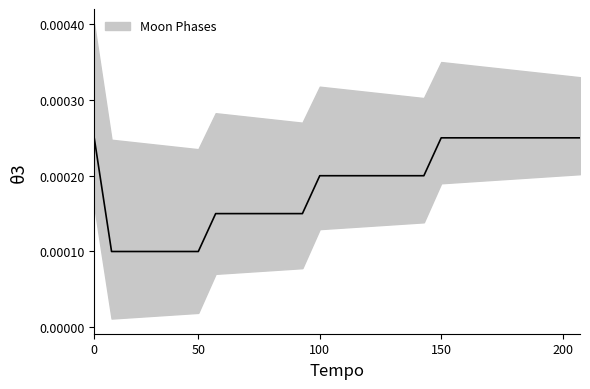

Is this an area chart (filled region under the line)?

No